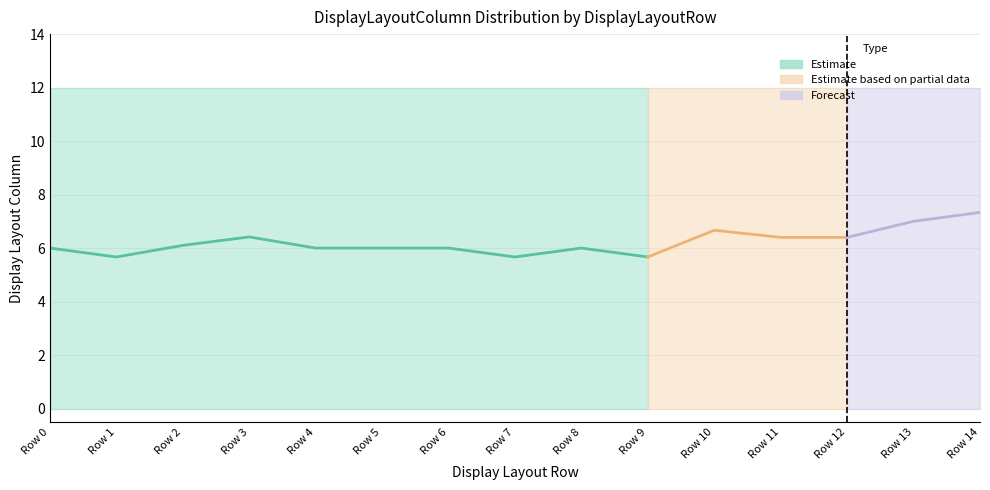

Does the chart have visible grid lines?

Yes